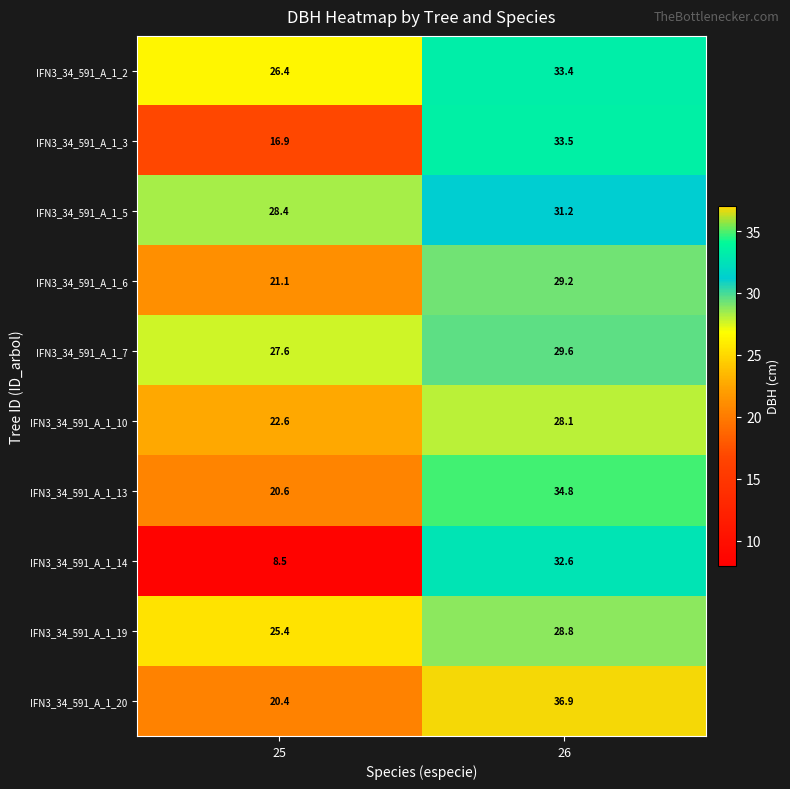

At how many categories does at least one series exceed 13?

2